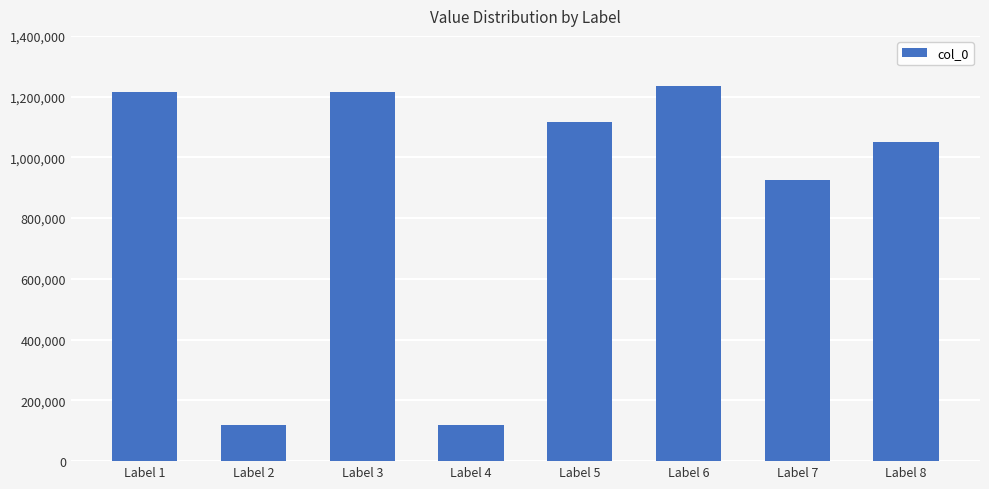

What is the smallest value displayed?

117595